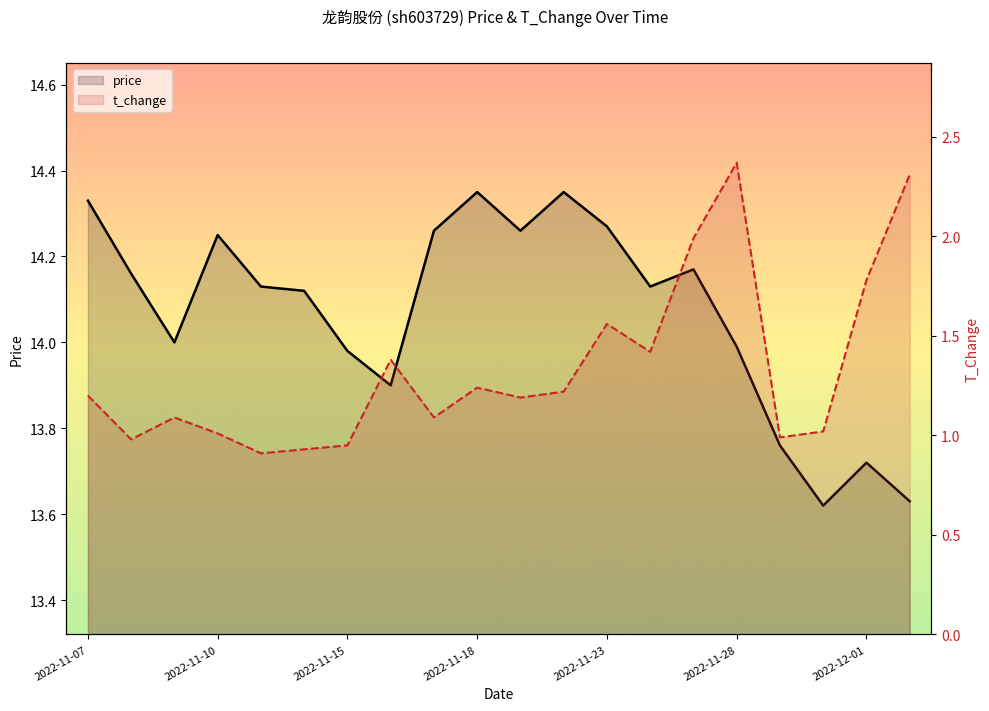

Between 2022-12-01 and 17, which series saw the biggest shift?

price